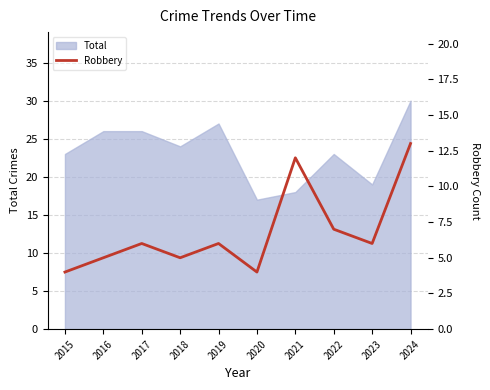

Which label corresponds to the smallest value in the chart?

2015